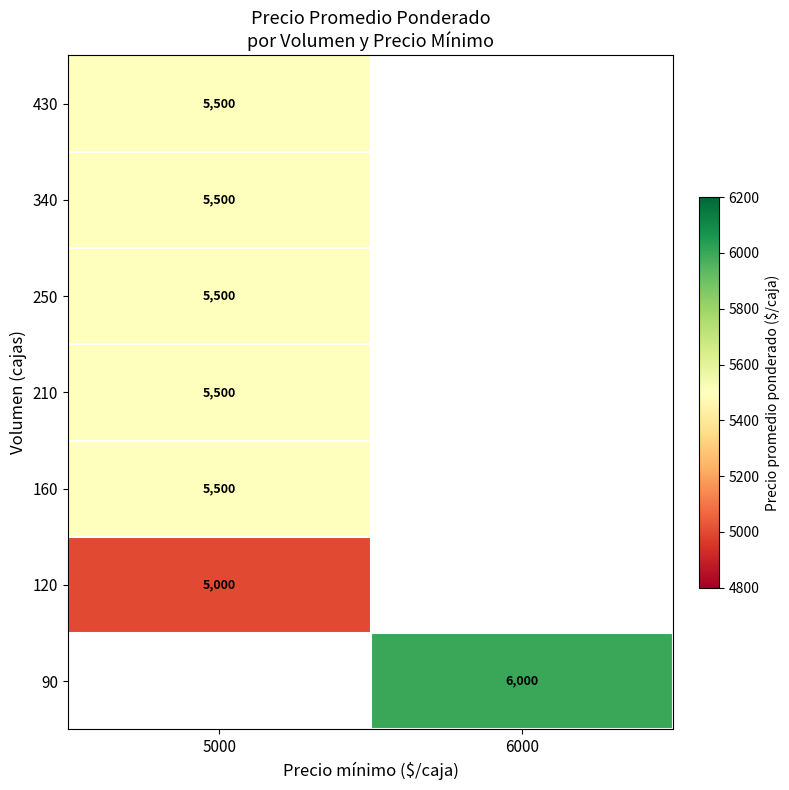

True or false: 120 has a value of 1202 at 5000.

False